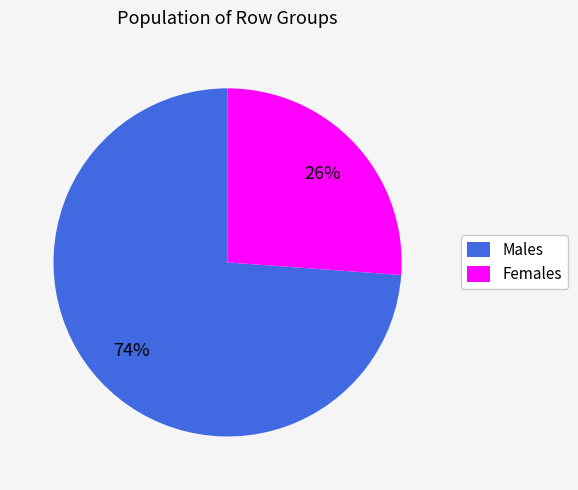

Is there a majority slice in this chart?

Yes